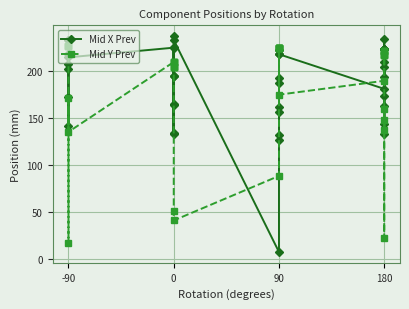

Reading right to left, list all the values displayed in this chart.

Mid X Prev: 223.9	223.5	223.5	210.3	132.8	163.3	193.8	224.3	143.4	173.9	204.3	234.8	181.3	218.2	126.6	157.1	187.6	218.1	131.7	162.2	192.7	223.1	7.6	233.3	237.5	134.4	164.8	195.3	225.8	133.7	164.2	194.7	225.2	214.9	218.2	207.8	141.9	172.3	202.8	233.3
Mid Y Prev: 159.4	137.1	147.7	22.6	221.3	221.3	221.3	221.3	217.1	217.1	217.1	217.1	189.9	175.1	224.8	224.8	224.8	224.8	224.8	224.8	224.8	224.8	88.6	41.2	50.8	205.1	205.1	205.1	205.1	209.9	209.9	209.9	209.9	135.5	172.0	17.5	227.4	227.4	227.4	227.4